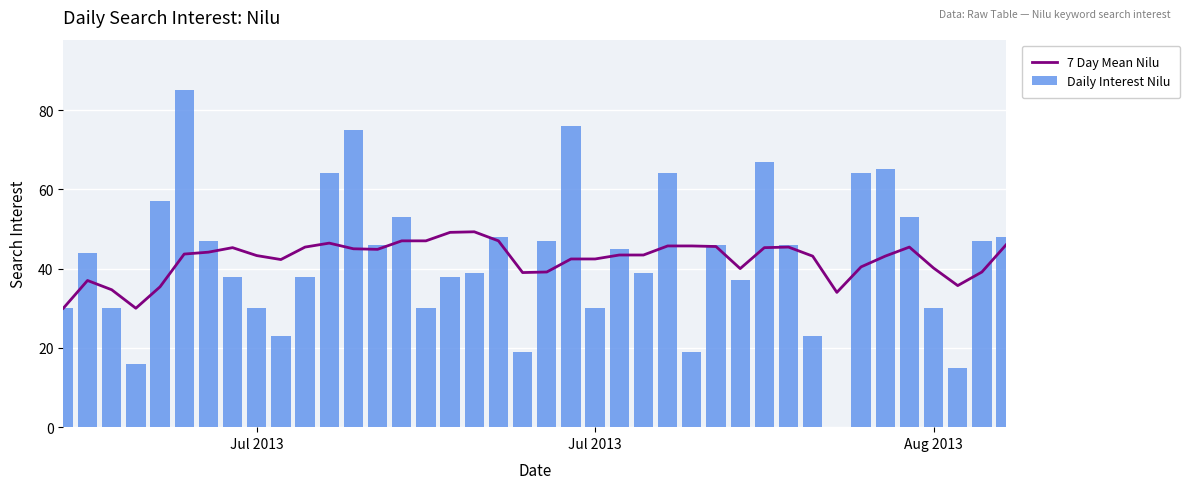

What is the difference between the maximum and minimum values in the Daily Interest Nilu series?

85.0